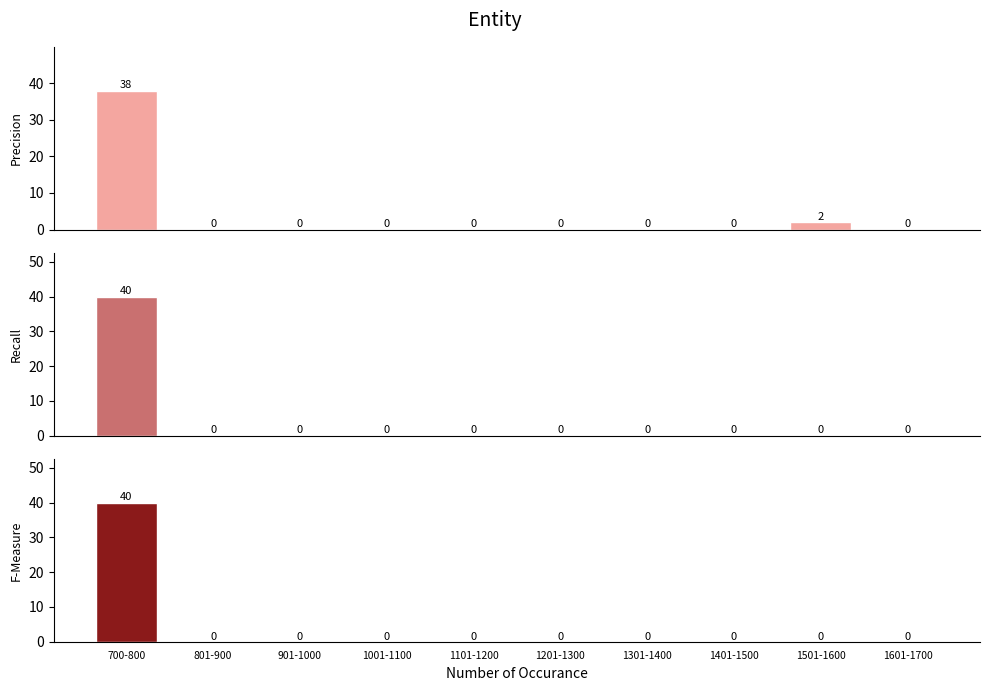

Rank the series at 1001-1100 from highest to lowest value.

Precision, Recall, F-Measure